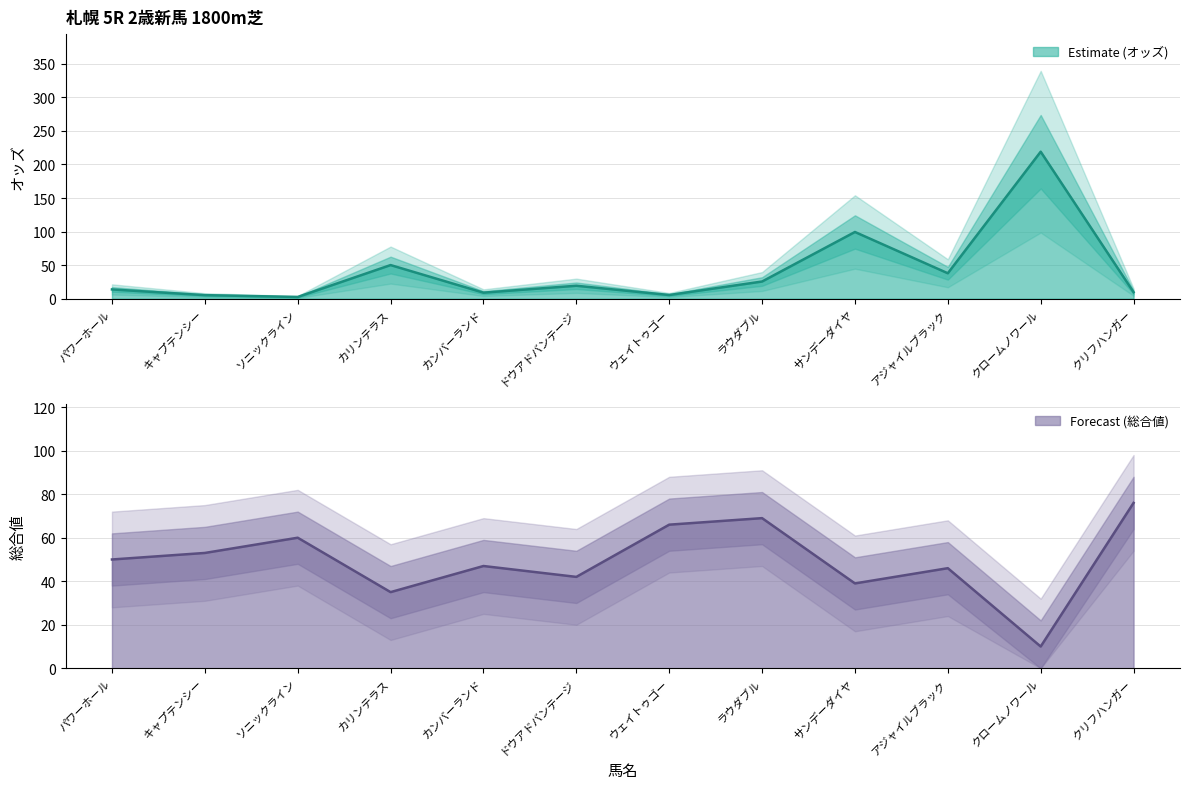

How many intersections are there between オッズ and 総合値?

6